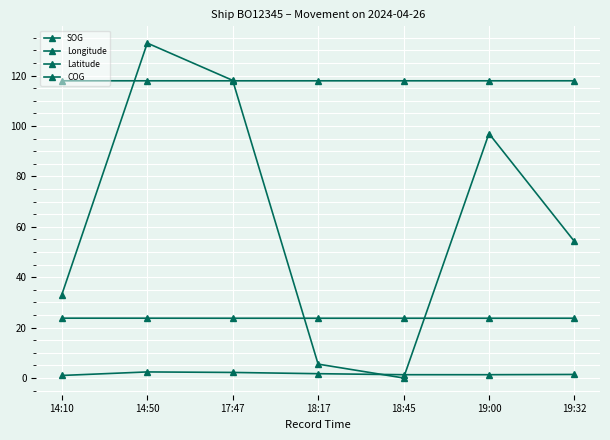

What is the average value of the COG series?

63.0